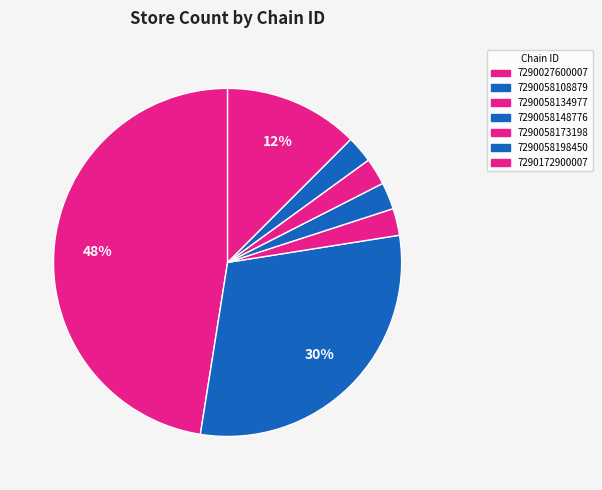

How many segments does this pie chart have?

7